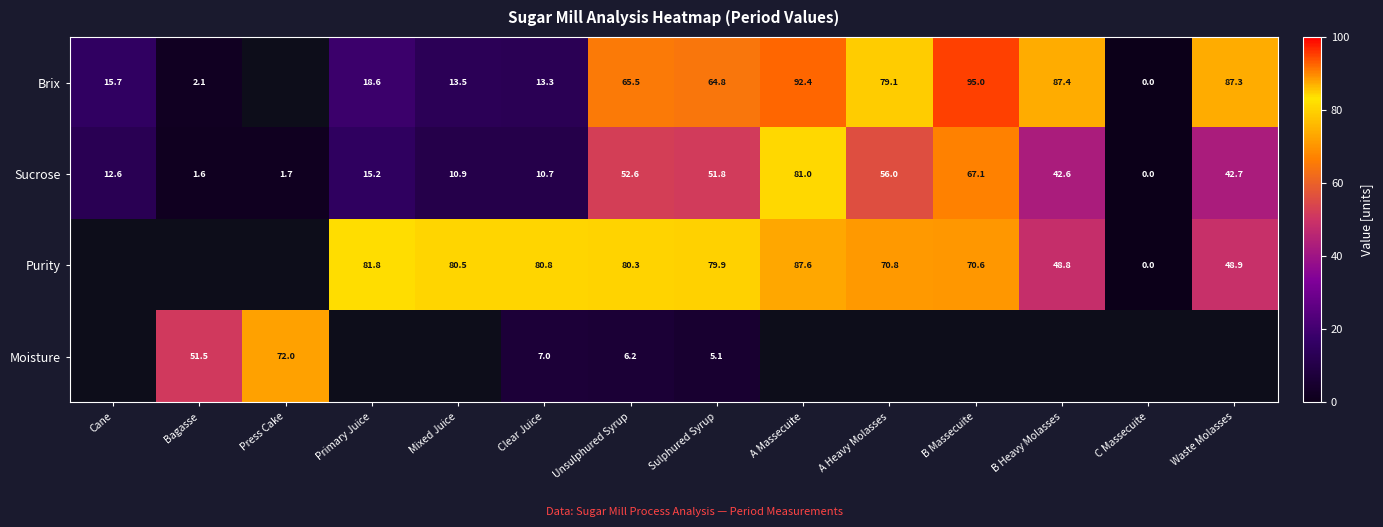

How many series are shown in this chart?

4